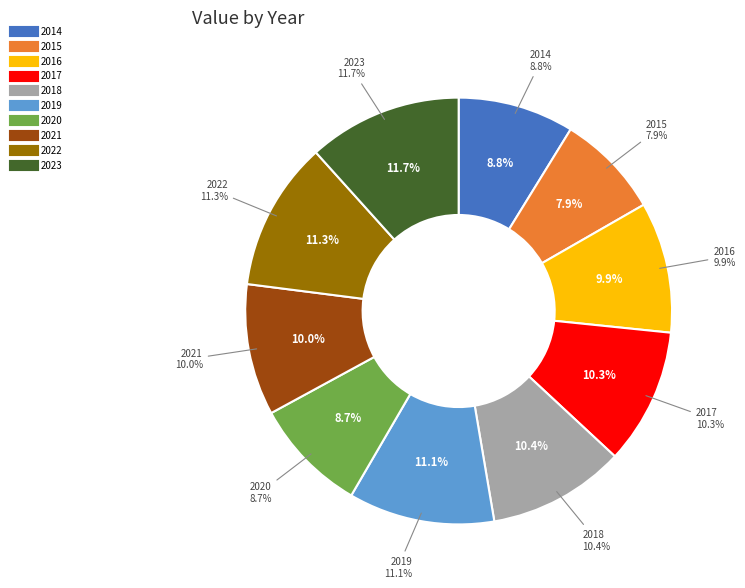

Is there a majority slice in this chart?

No